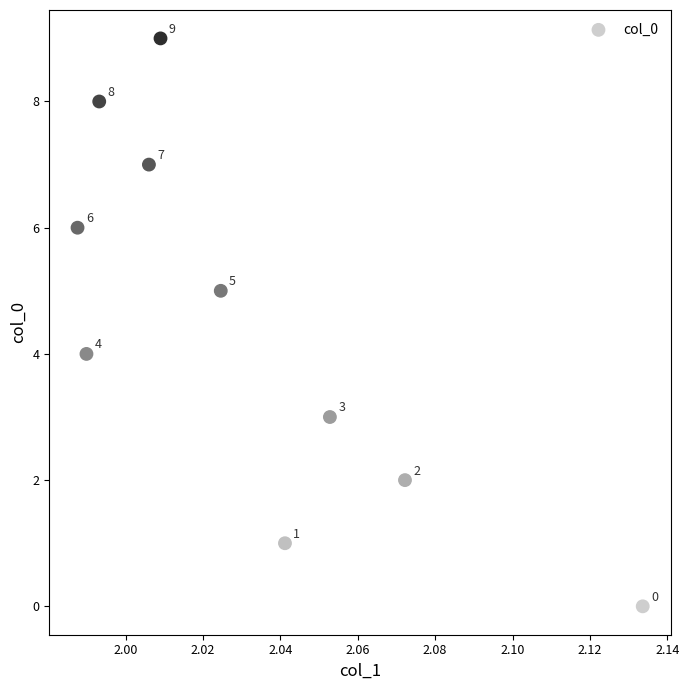

What Y value in the scatter plot is closest to 4?

4